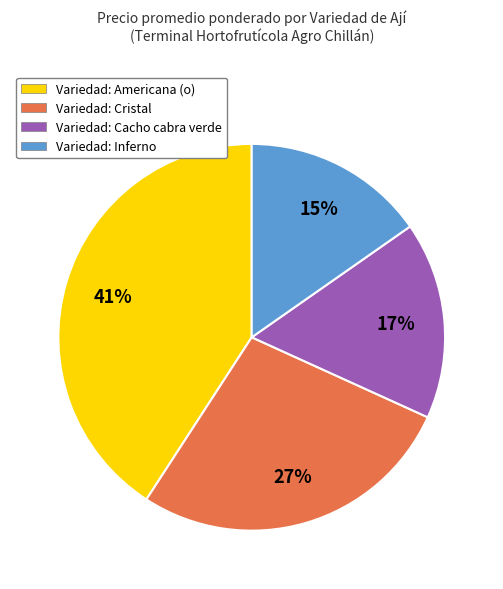

Combined, do Variedad: Cristal and Variedad: Cacho cabra verde account for over 50%?

No